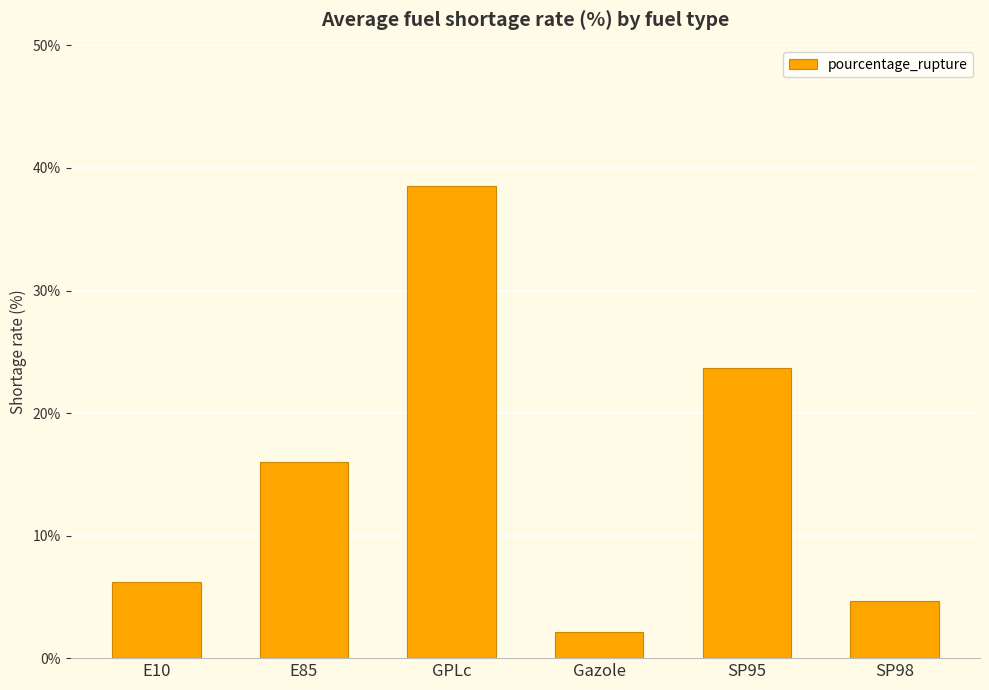

Reading left to right, what are all the values shown in this chart?

E10=6.2	E85=16.0	GPLc=38.5	Gazole=2.1	SP95=23.7	SP98=4.6